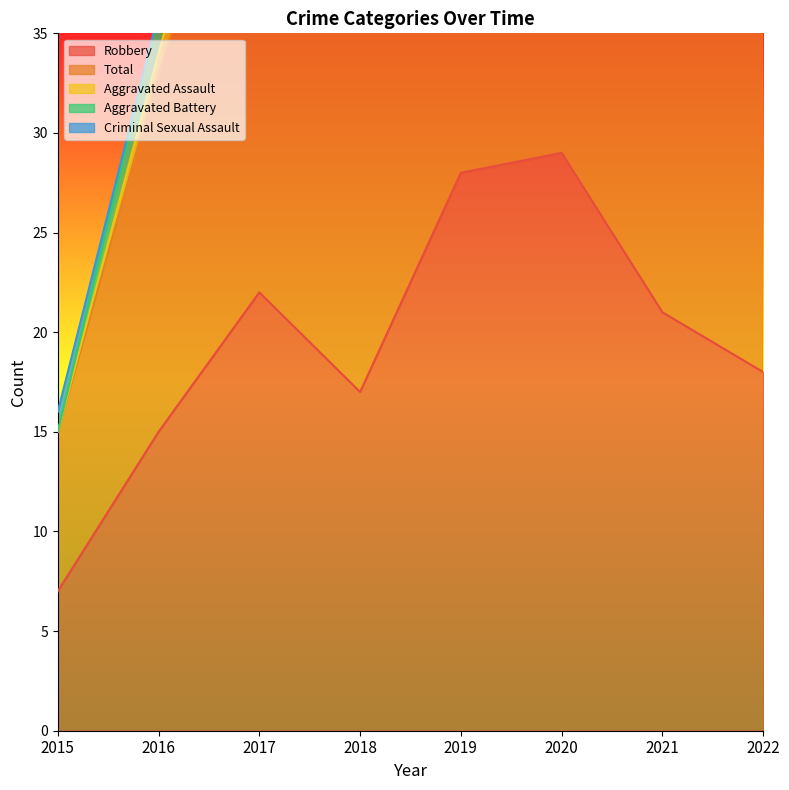

In Aggravated Battery, how many points are lower than both neighbors (excluding endpoints)?

1